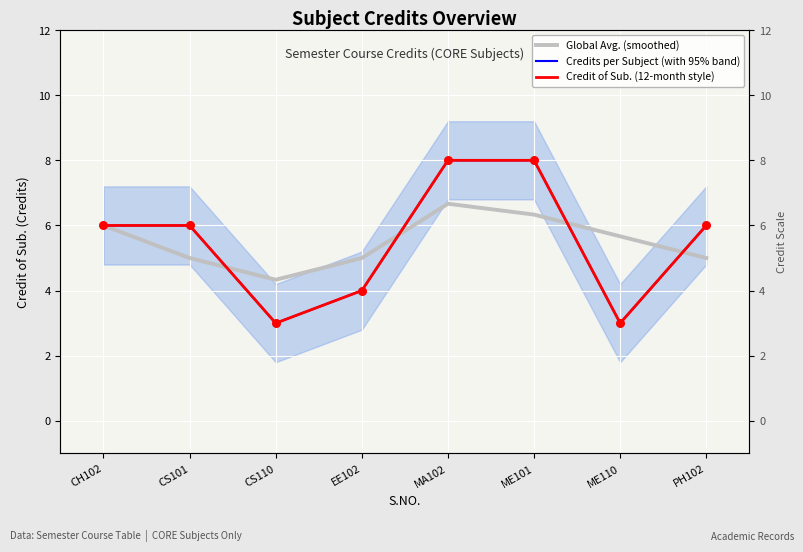

Which series reaches the minimum Y coordinate?

Credits per Subject (with 95% band)